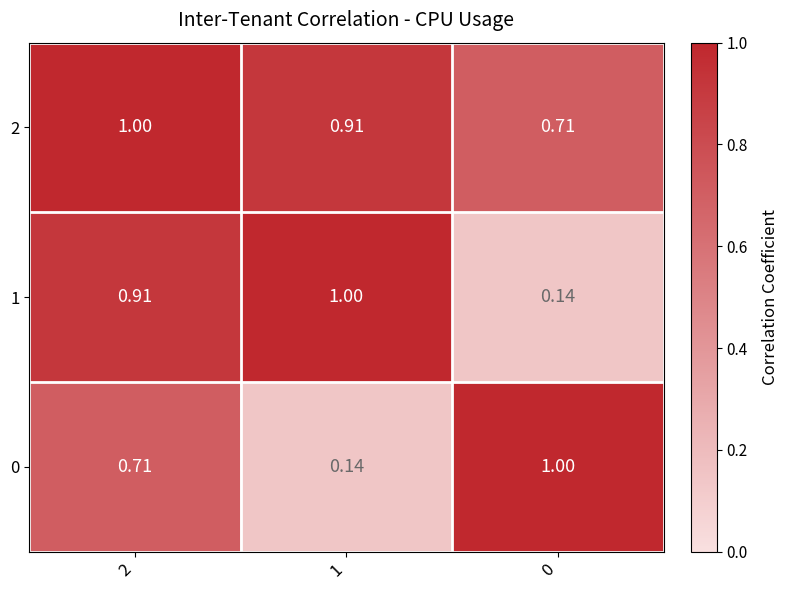

Is the value of 2 at 0 greater than the value of 1 at 0?

Yes